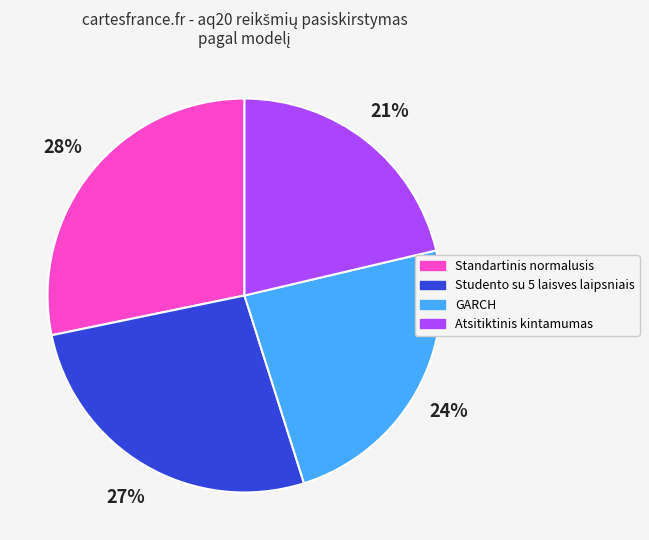

Is there any slice that represents more than half of the pie?

No